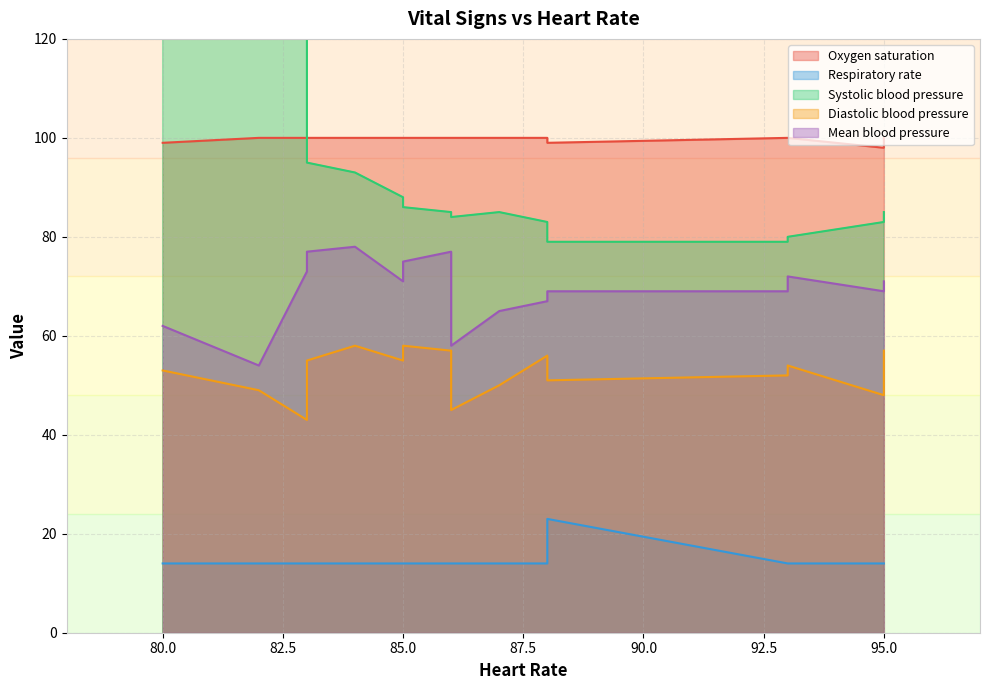

Which series has the largest total across all categories?

Oxygen saturation